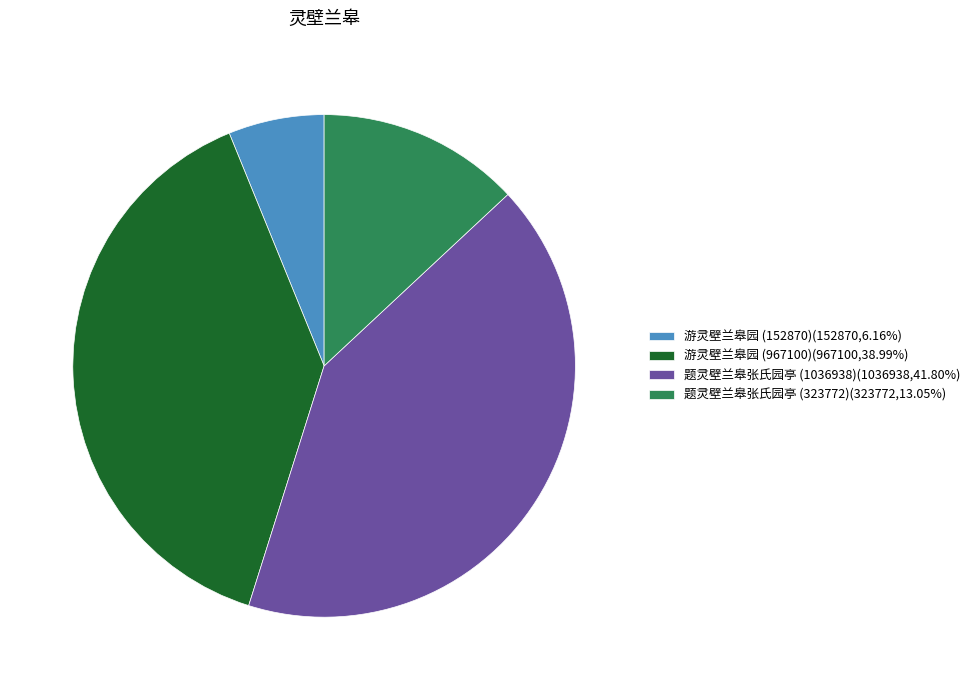

True or false: 游灵壁兰皋园 (967100) accounts for 39% of the total.

True